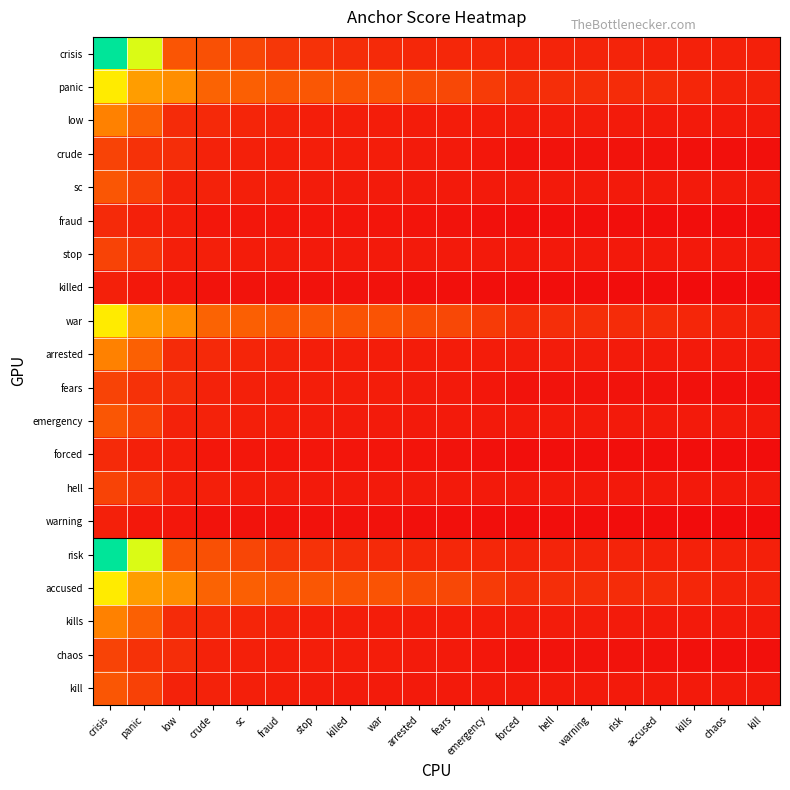

What is the total value across all series at panic?

0.4